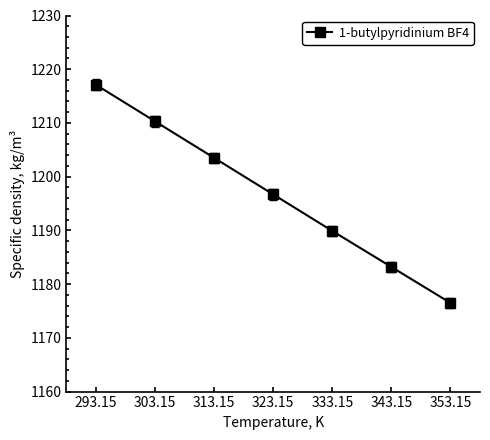

Rank the categories by value from lowest to highest.

353.15, 343.15, 333.15, 323.15, 313.15, 303.15, 293.15